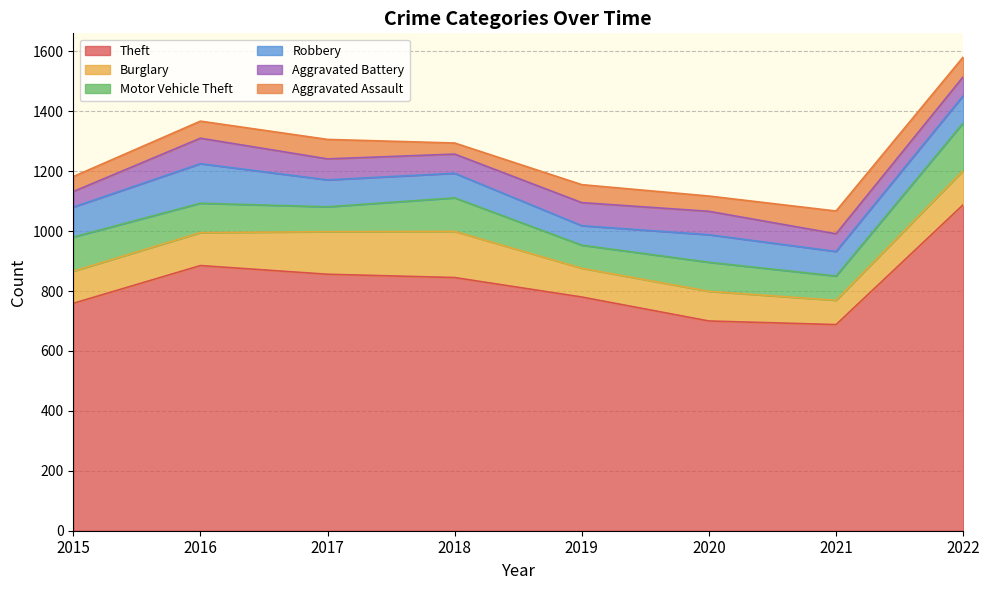

List the labels in order of Burglary value, largest first.

2018, 2017, 2022, 2016, 2015, 2020, 2019, 2021